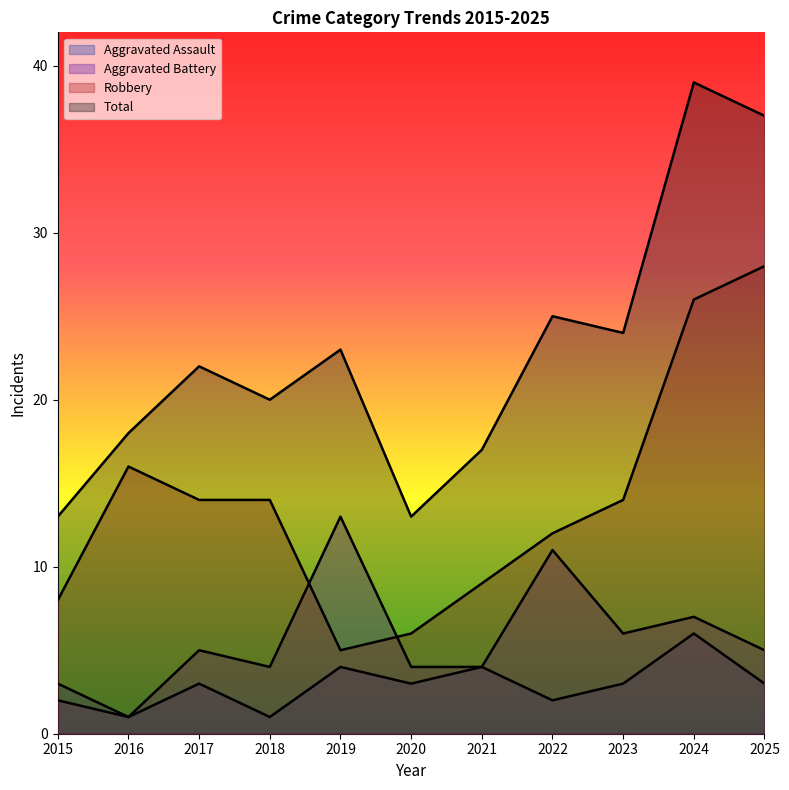

In Total, how many points are lower than both neighbors (excluding endpoints)?

3